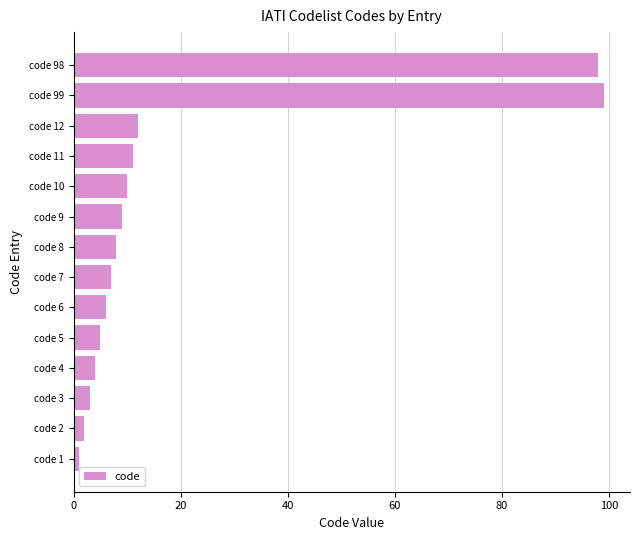

Reading bottom to top, list all the values displayed in this chart.

1	2	3	4	5	6	7	8	9	10	11	12	99	98